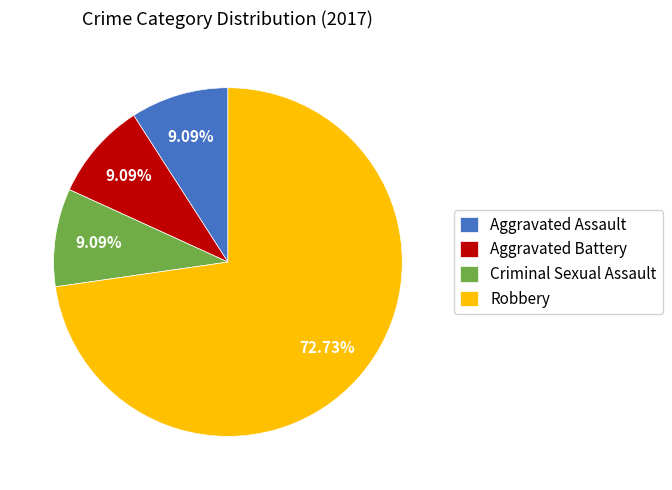

What is the largest slice in the pie chart?

Robbery